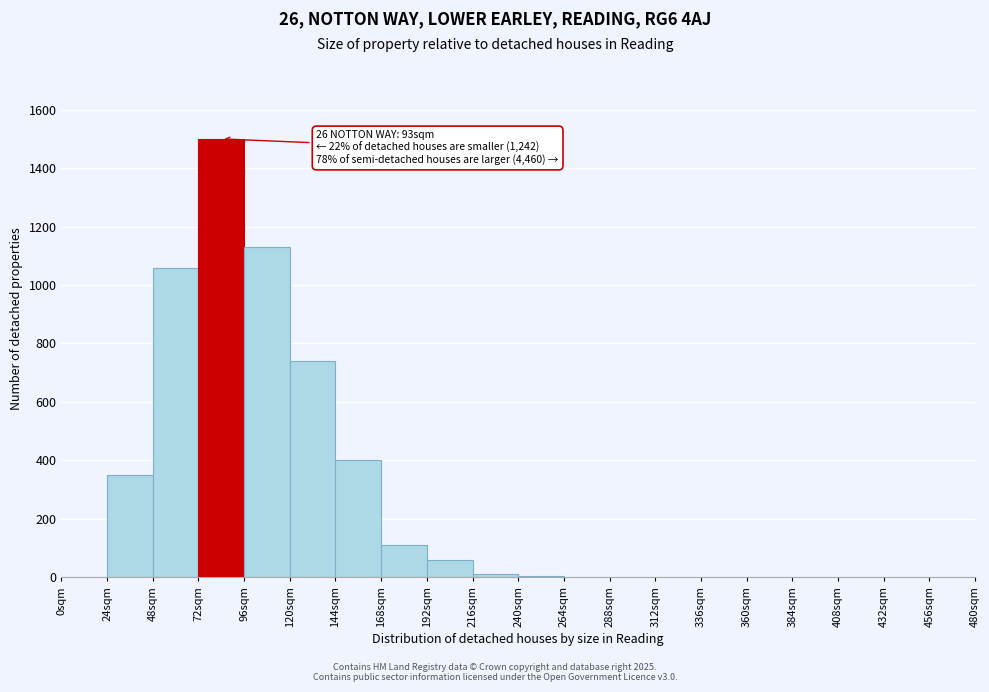

Over which range of the x-axis is the bar tallest?

72 to 96